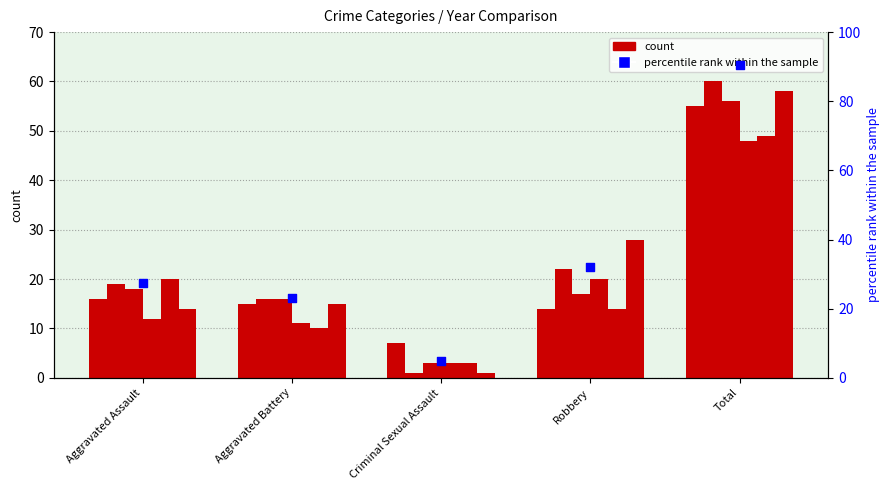

What is the change in value from Aggravated Assault to Aggravated Battery?

-4.4